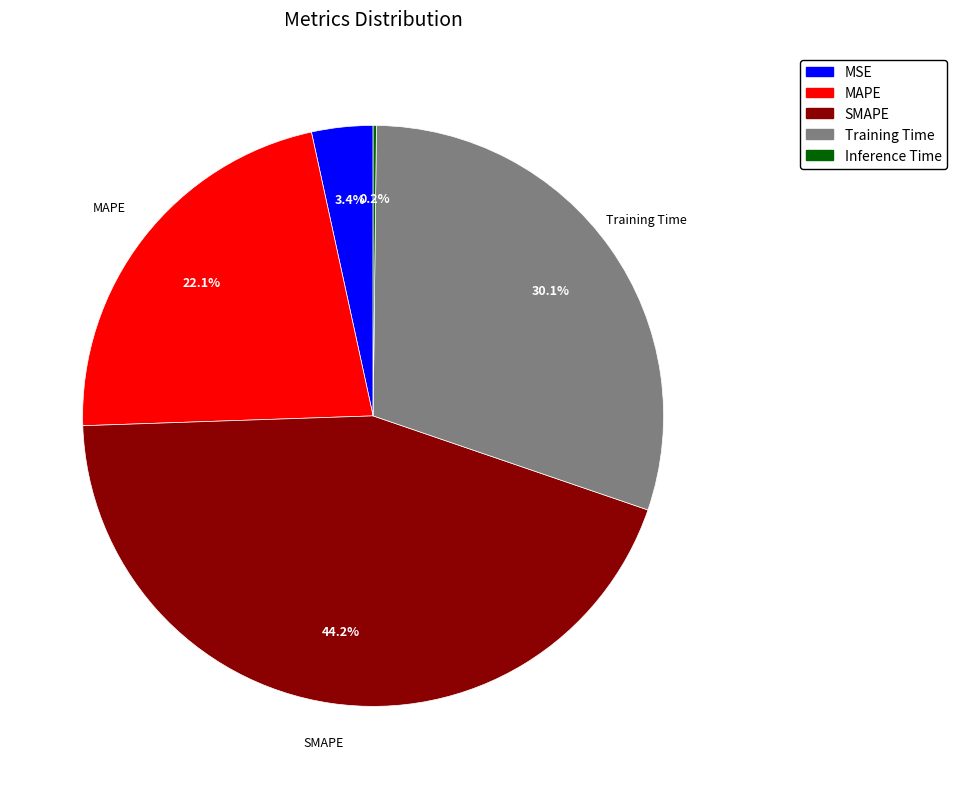

Does MAPE represent more than half of the total?

No